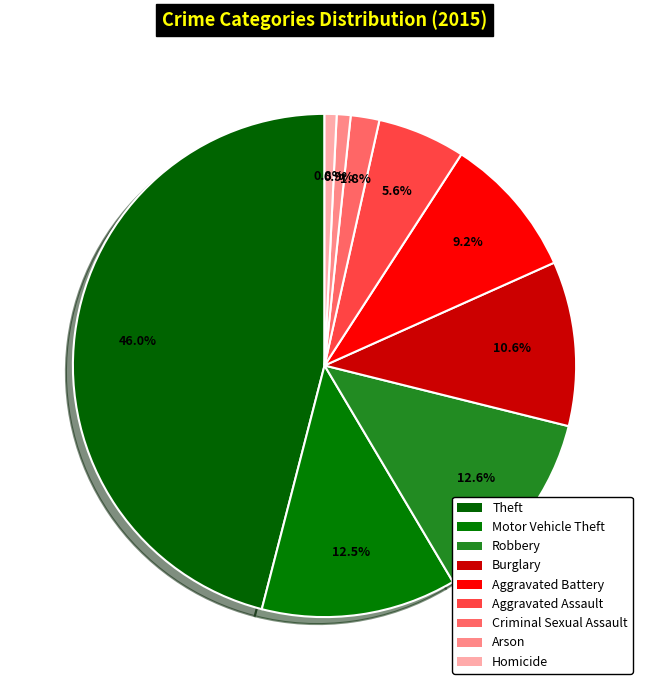

How many segments does this pie chart have?

9